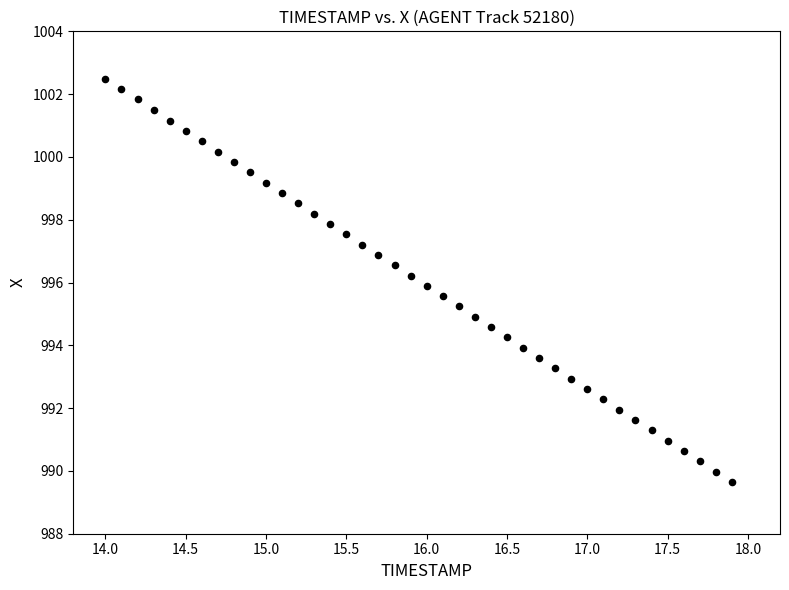

What is the range of Y values (max minus min)?

12.8